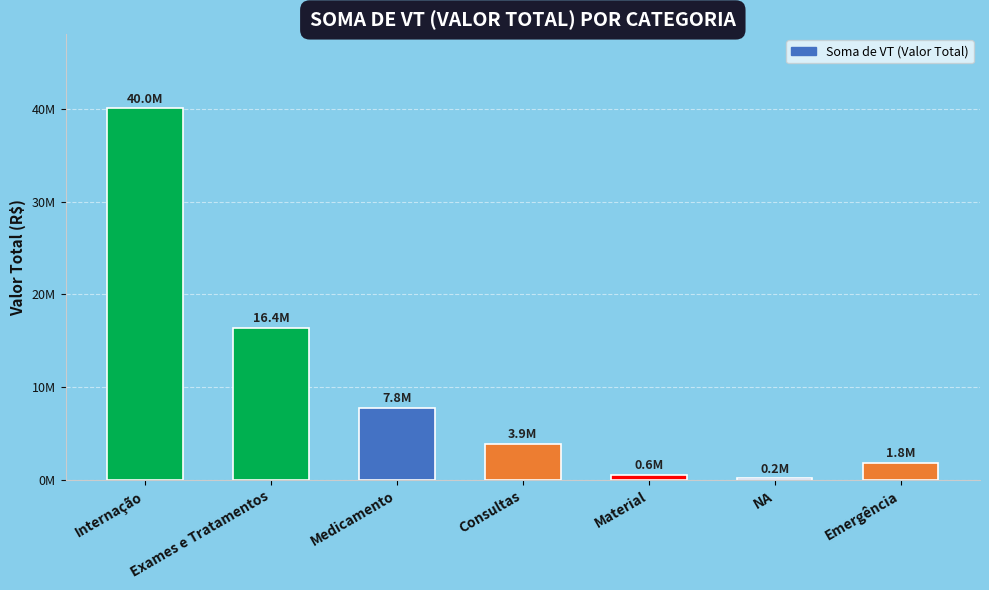

The value at Exames e Tratamentos is 8804717.4. True or false?

False